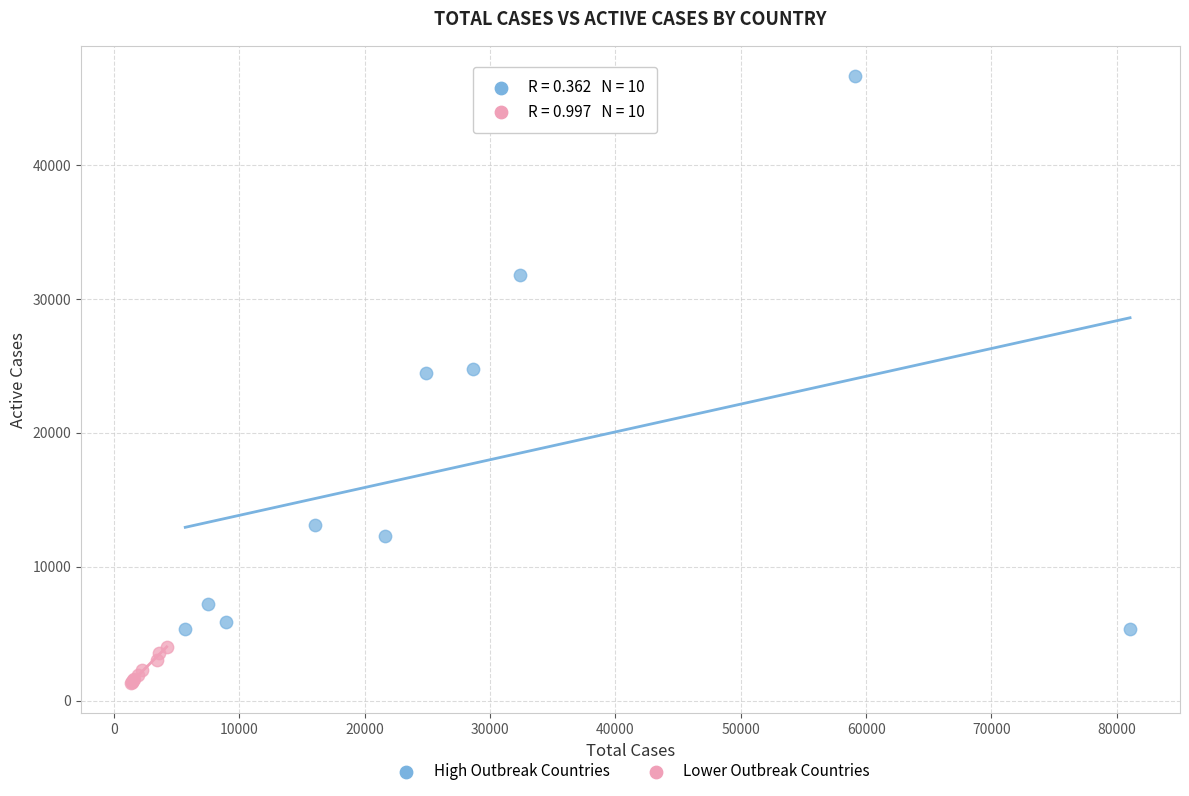

Which series reaches the maximum Y coordinate?

High Outbreak Countries